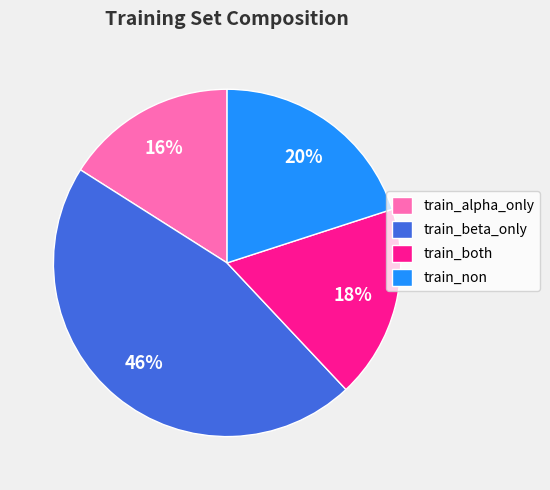

Which category has the smallest portion of the pie?

train_alpha_only